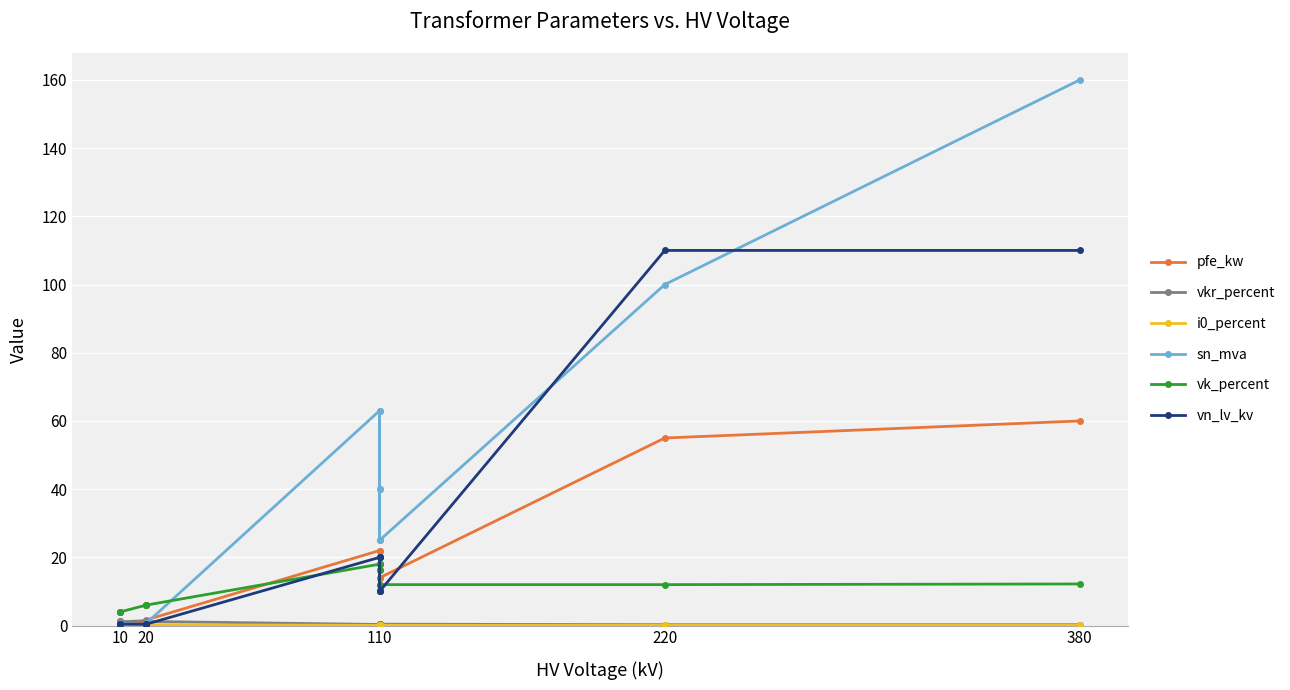

Count the number of categories in the chart.

14